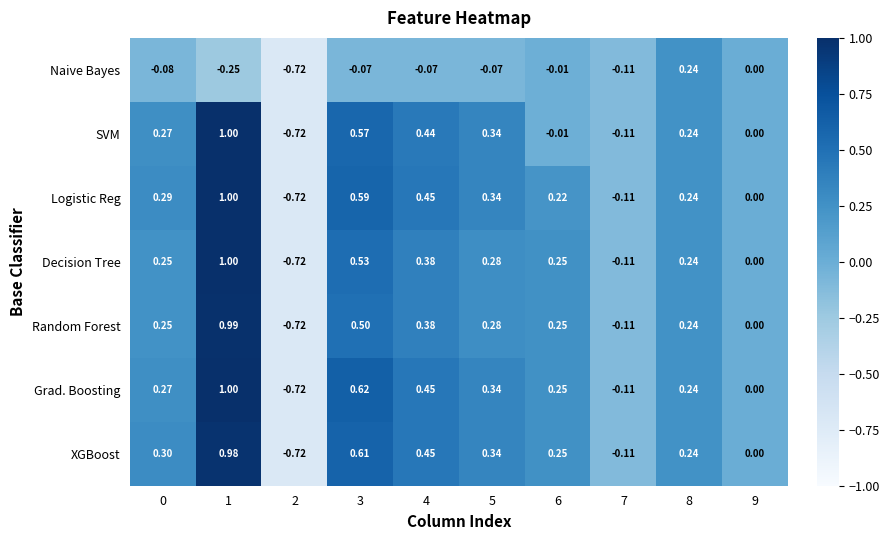

Is the value of XGBoost at 3 greater than the value of SVM at 9?

Yes